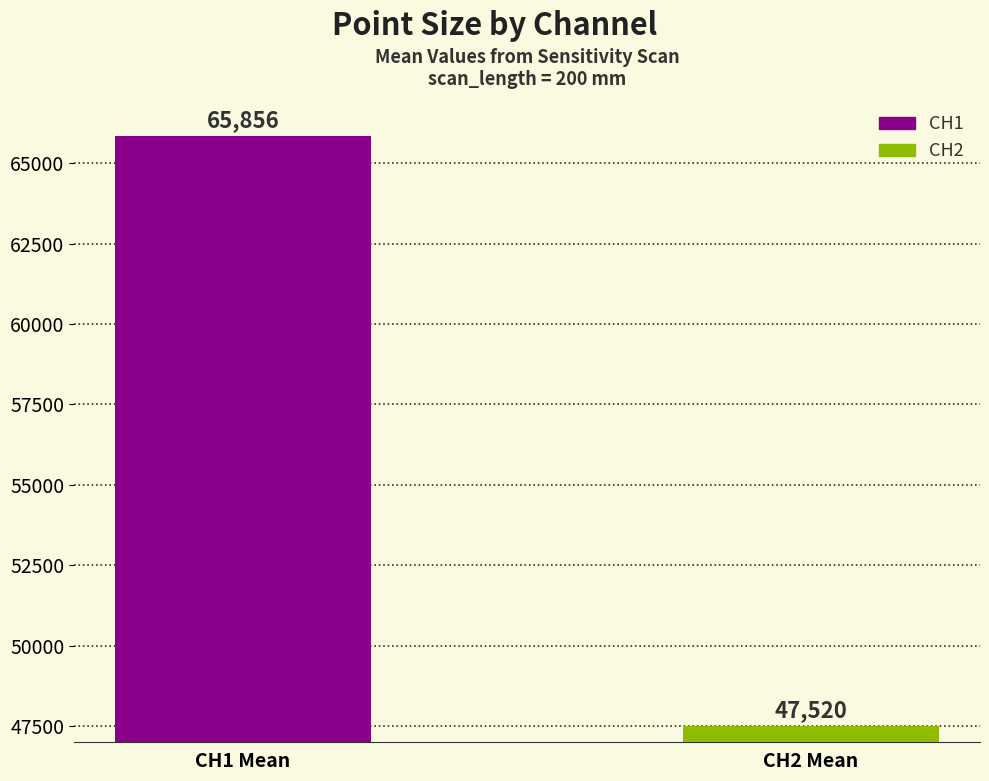

What is the smallest value displayed?

47519.5